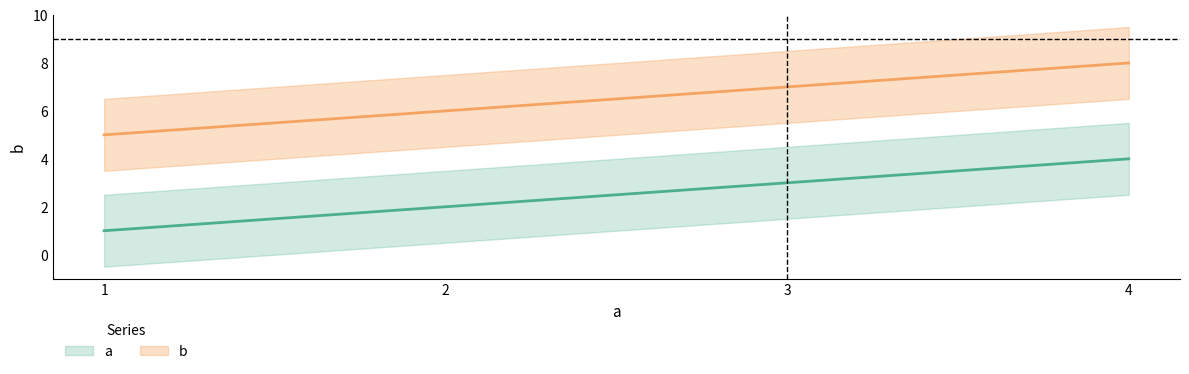

Read the b value at 2.

6